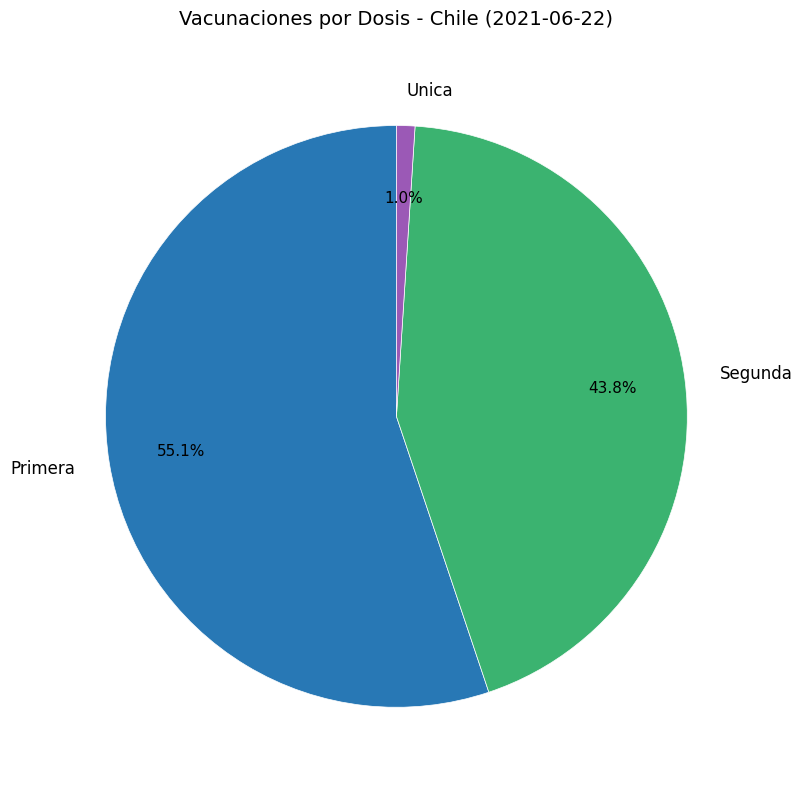

Between Segunda and Unica, which is larger?

Segunda